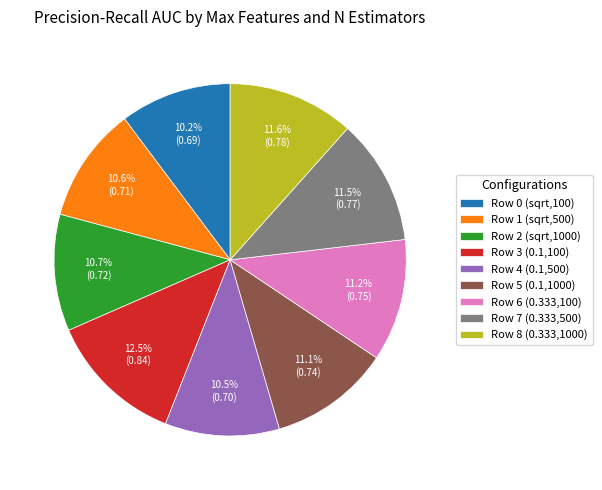

Count the number of slices in the pie.

9